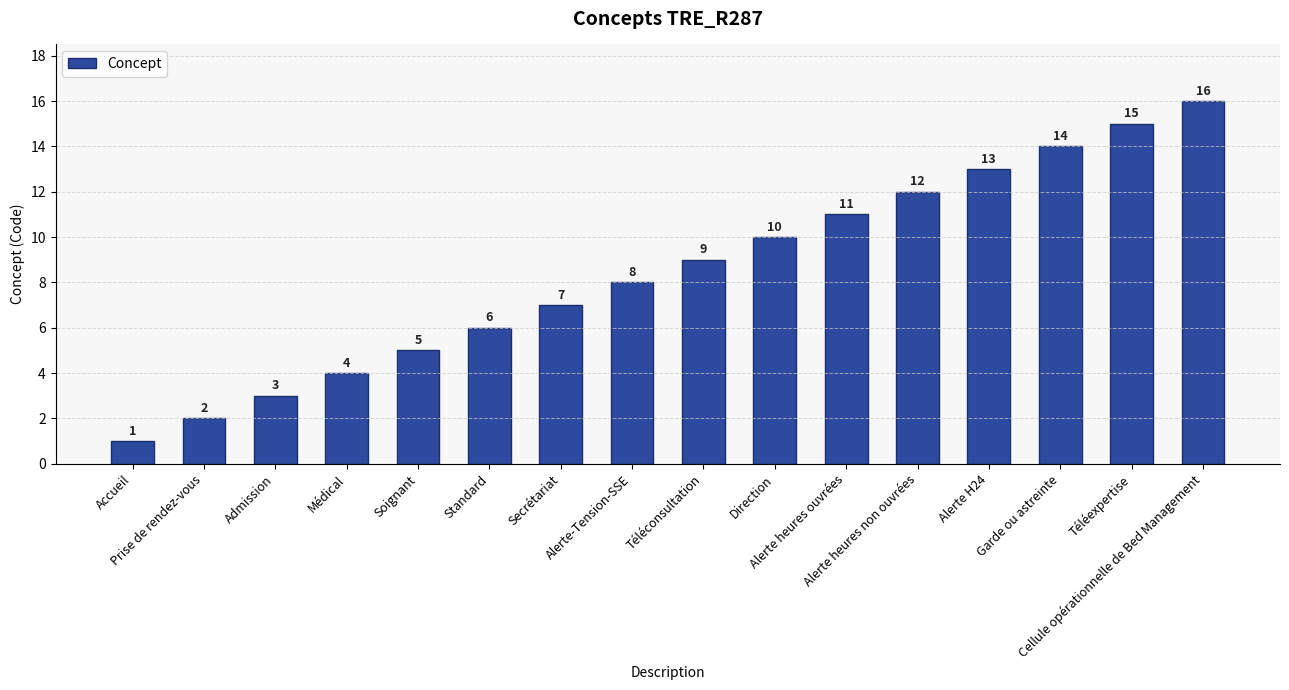

At which category does the chart reach its minimum across all series?

Accueil